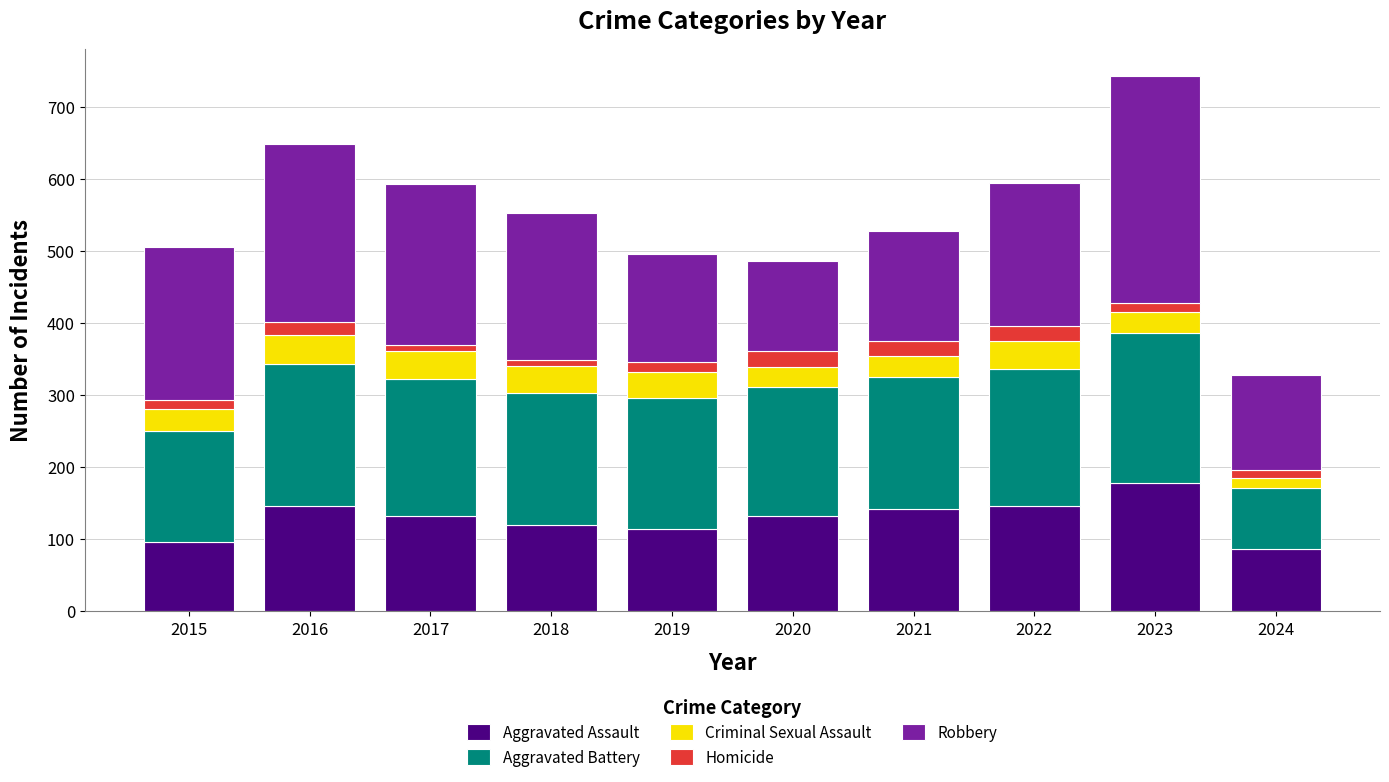

What is the minimum value for Aggravated Assault?

86